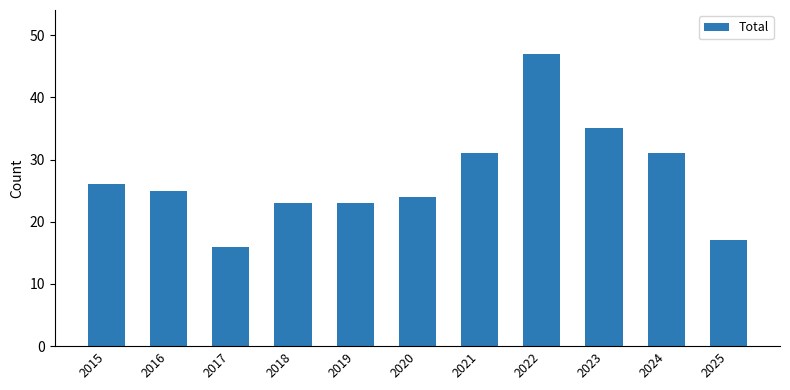

Read the value at 2018, to the nearest 10.

20